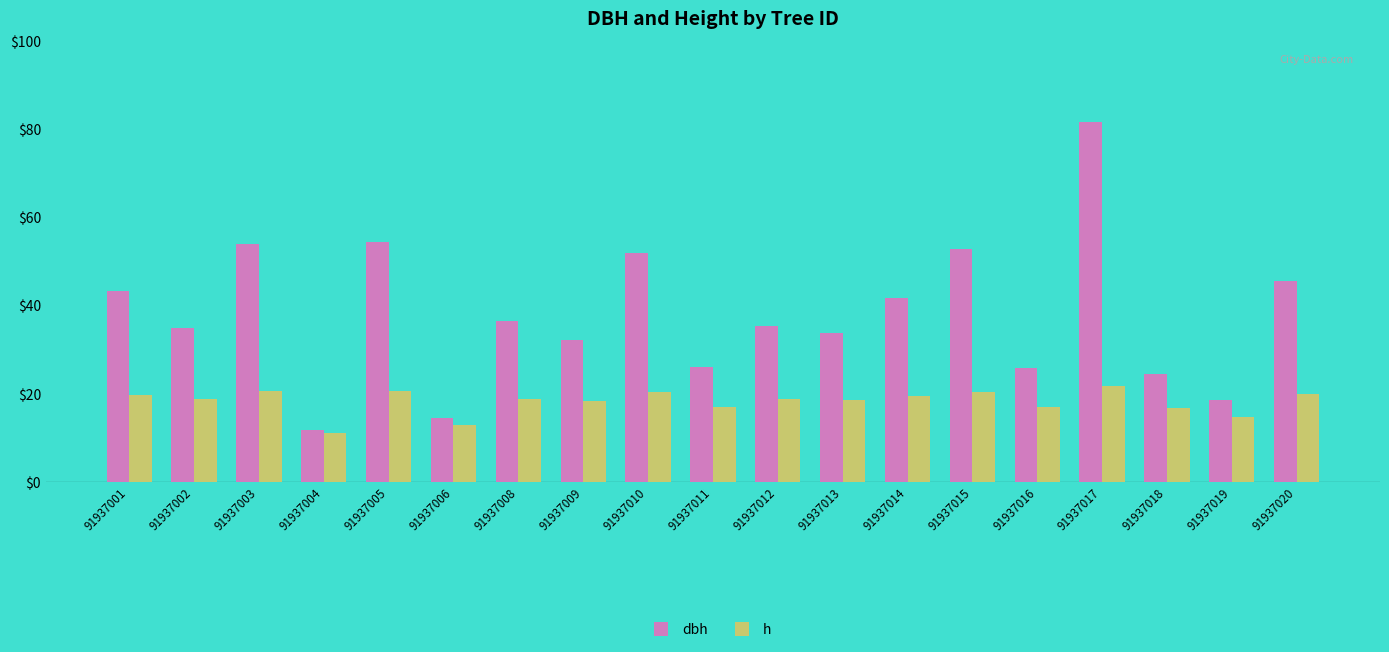

What is the maximum value shown in the chart?

81.7